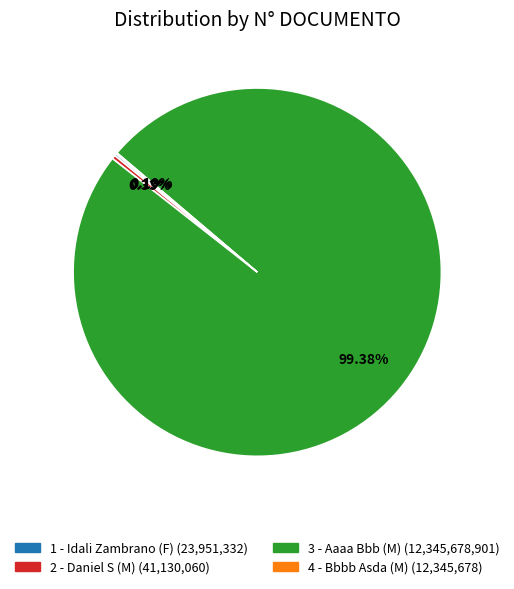

What is the ratio of the value at 3 - Aaaa Bbb (M) to the value at 2 - Daniel S (M)?

300.2